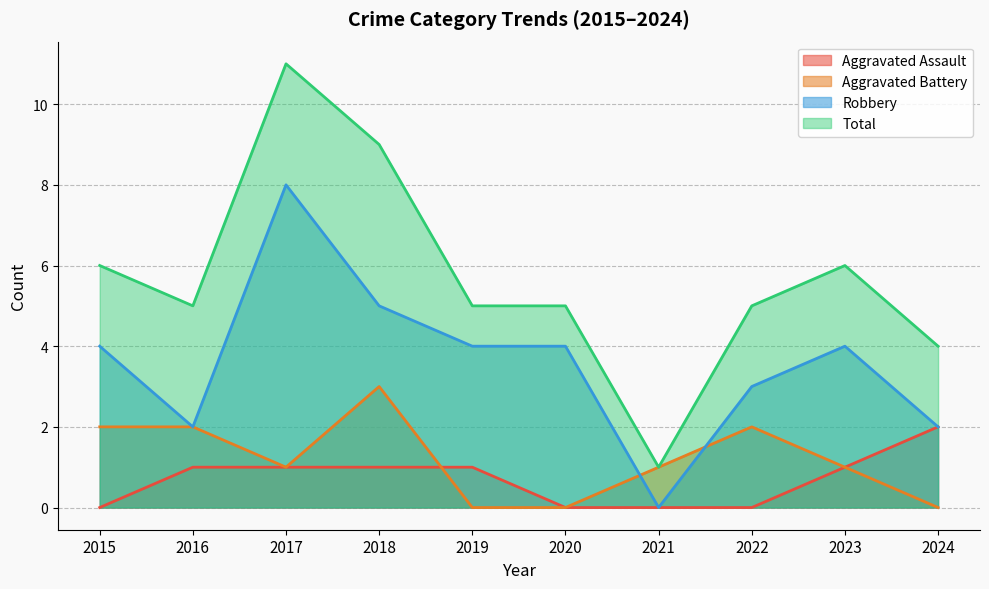

True or false: Robbery and Aggravated Assault cross at least once.

False